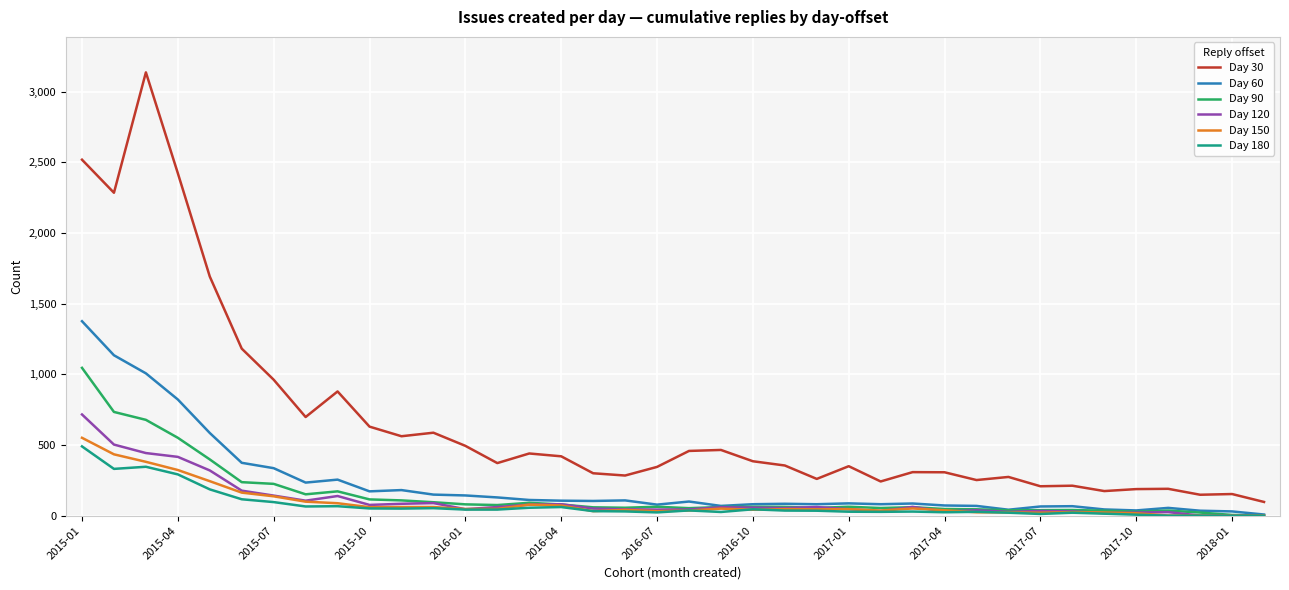

Which series has the largest total across all categories?

Day 30